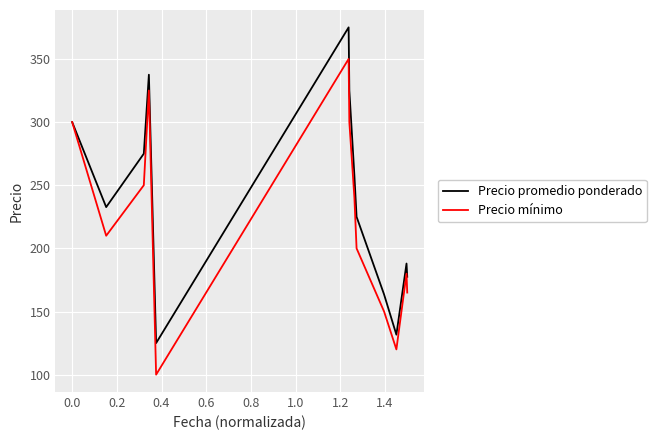

List the series in order of their overall mean, highest first.

Precio promedio ponderado, Precio mínimo